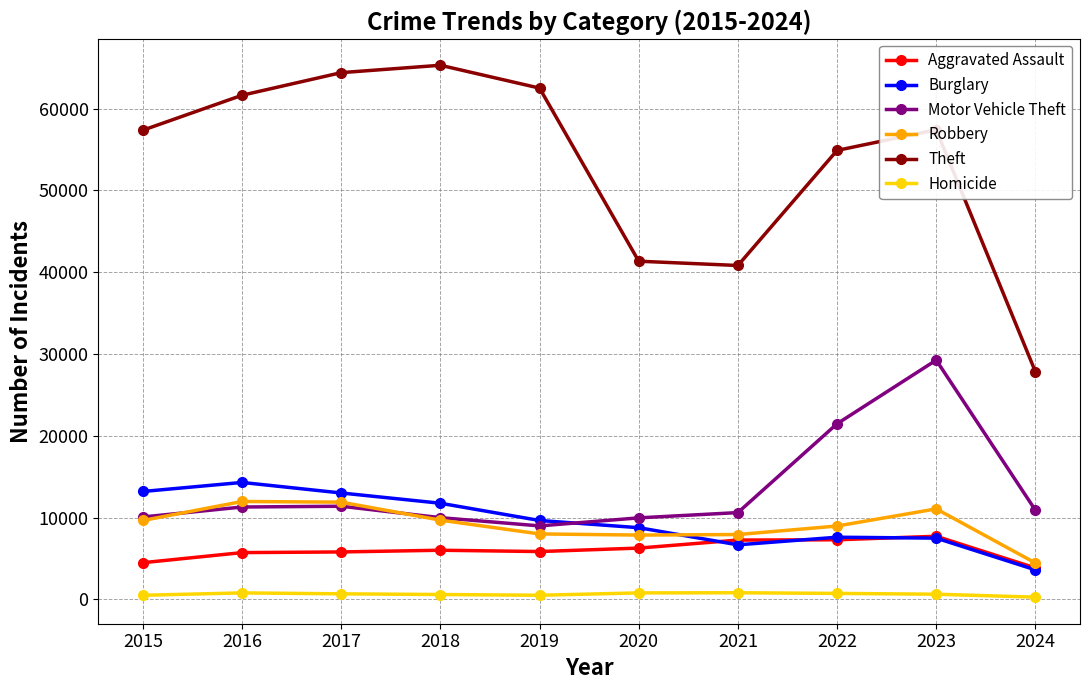

Does the chart display data point markers on the line(s)?

Yes